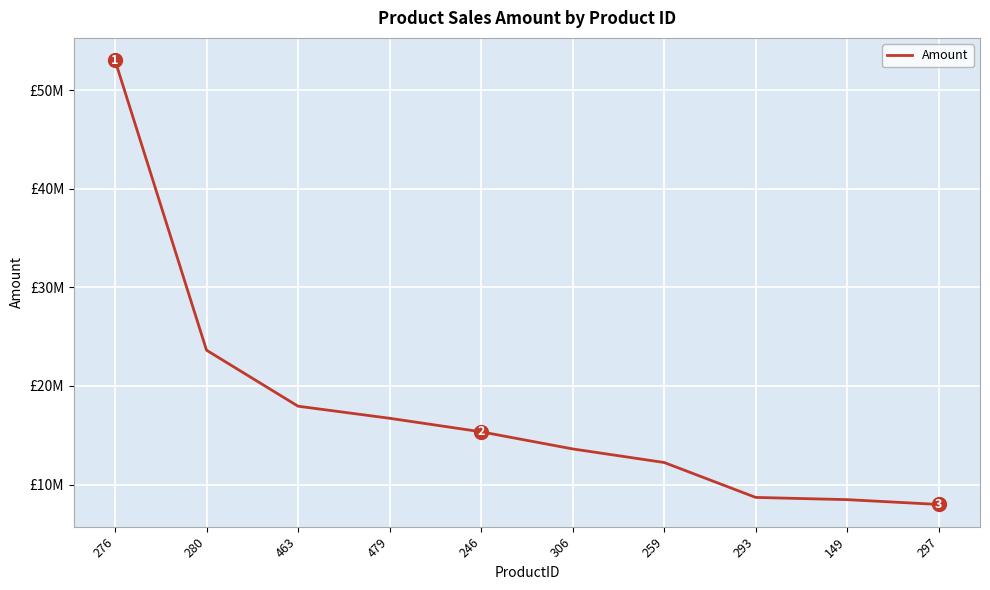

The value at 259 is 12236910.1. True or false?

True